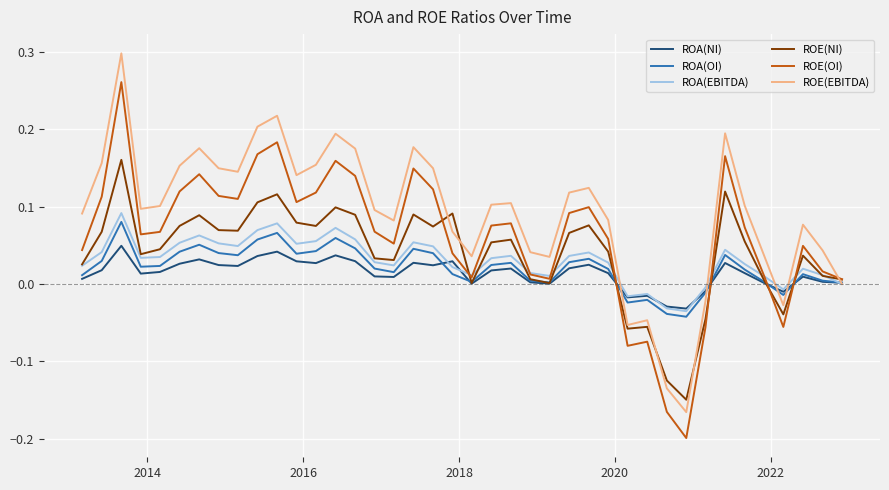

Which series has the largest range (max minus min)?

ROE(EBITDA)